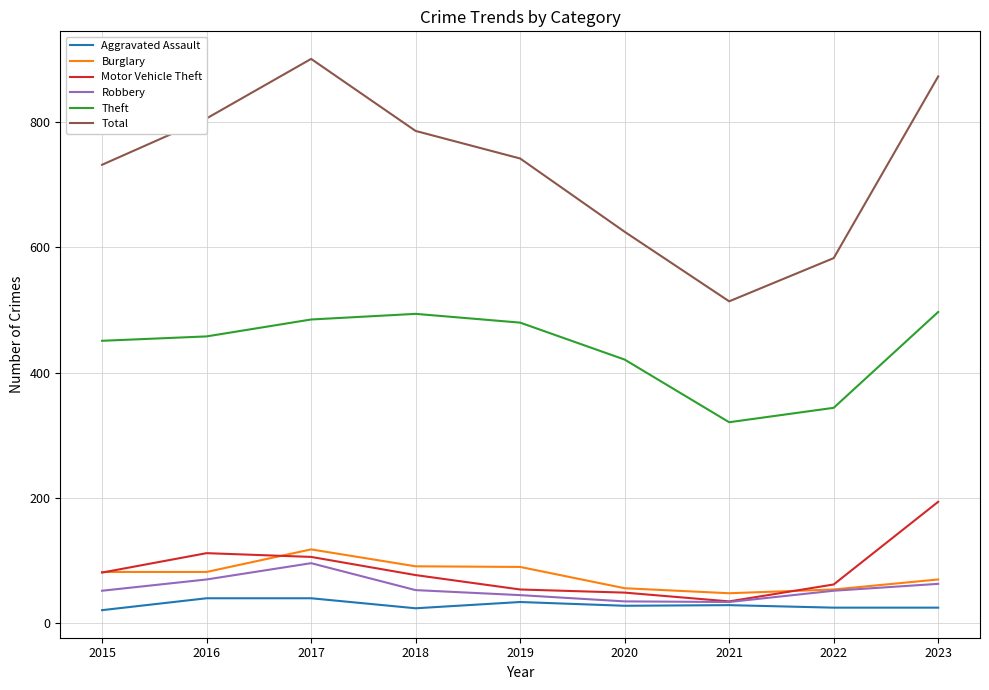

Read the Theft value at 2015.

451